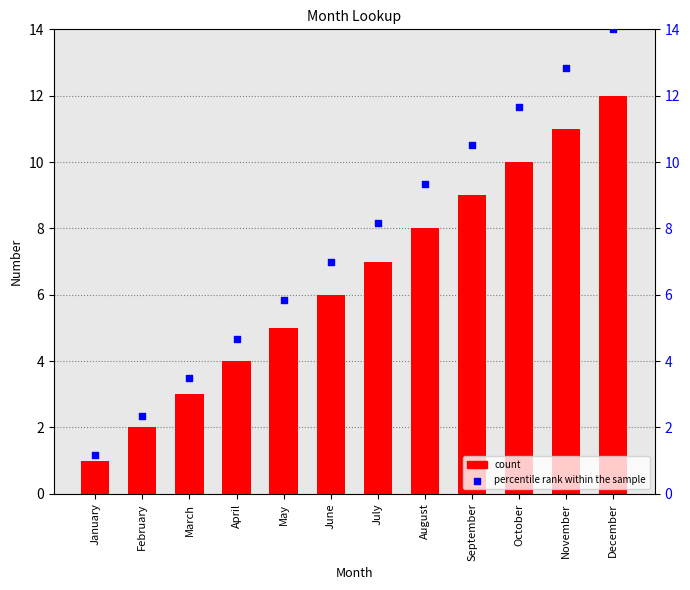

Which series contains the lowest Y value?

count